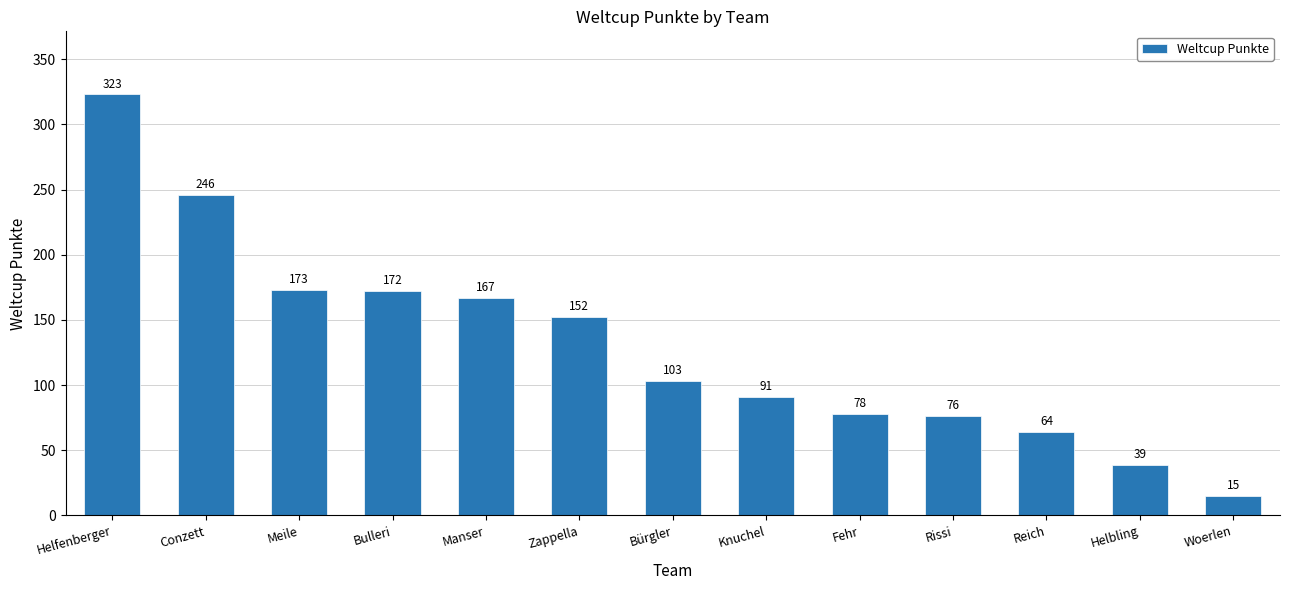

Which label corresponds to the smallest value in the chart?

Woerlen